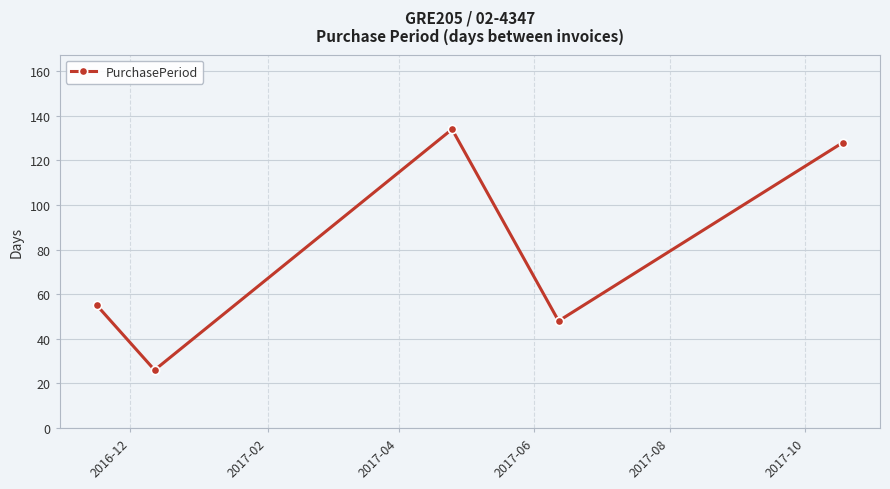

True or false: the data has more than 2 interior local peaks.

False